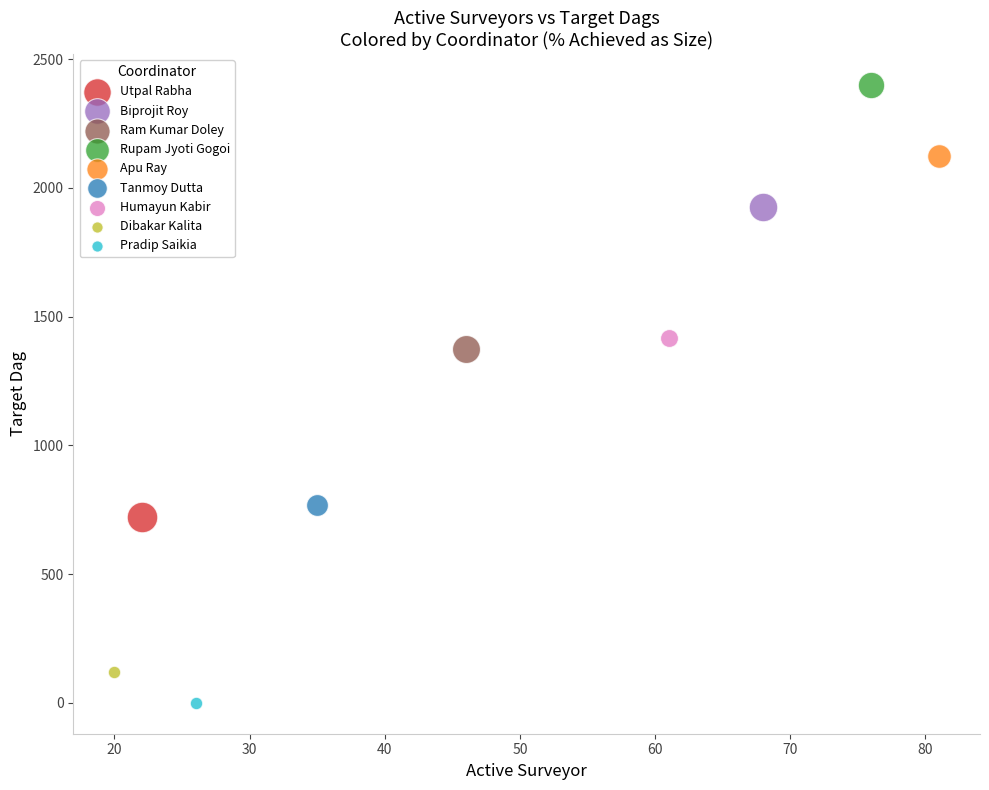

Which series contains the lowest Y value?

Pradip Saikia